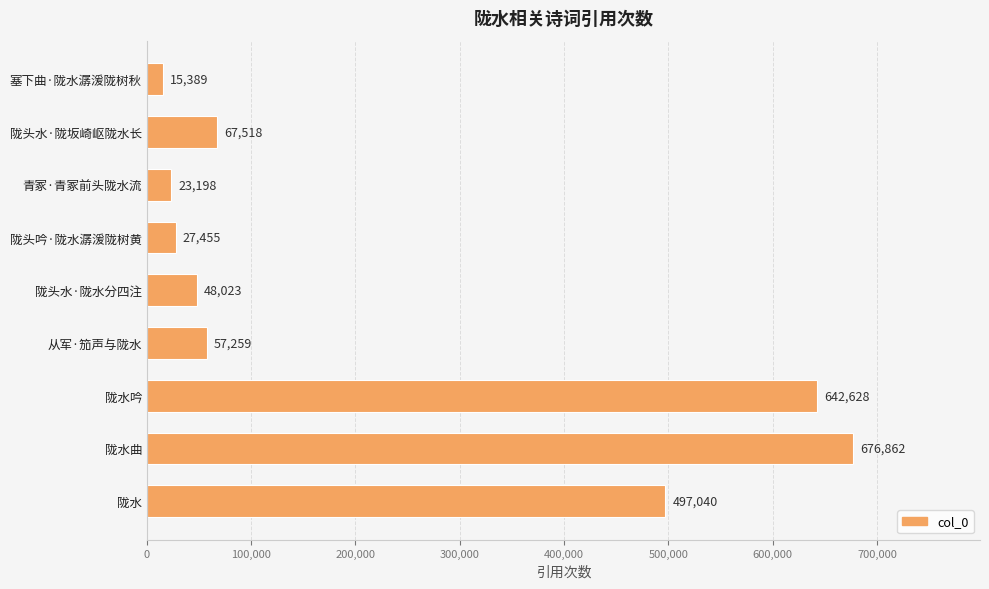

The chart shows a value of 15389 at 塞下曲·陇水潺湲陇树秋. True or false?

True